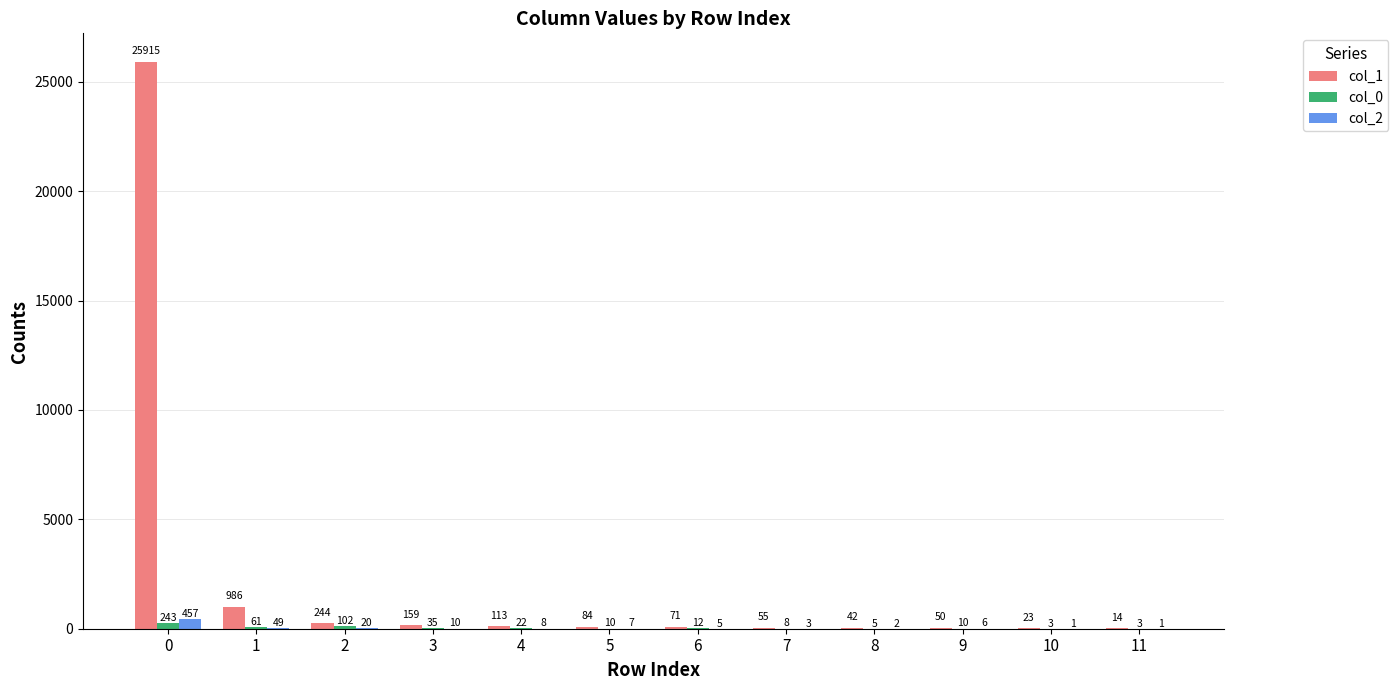

What is the sum of the col_1 values at 7 and 10?

78